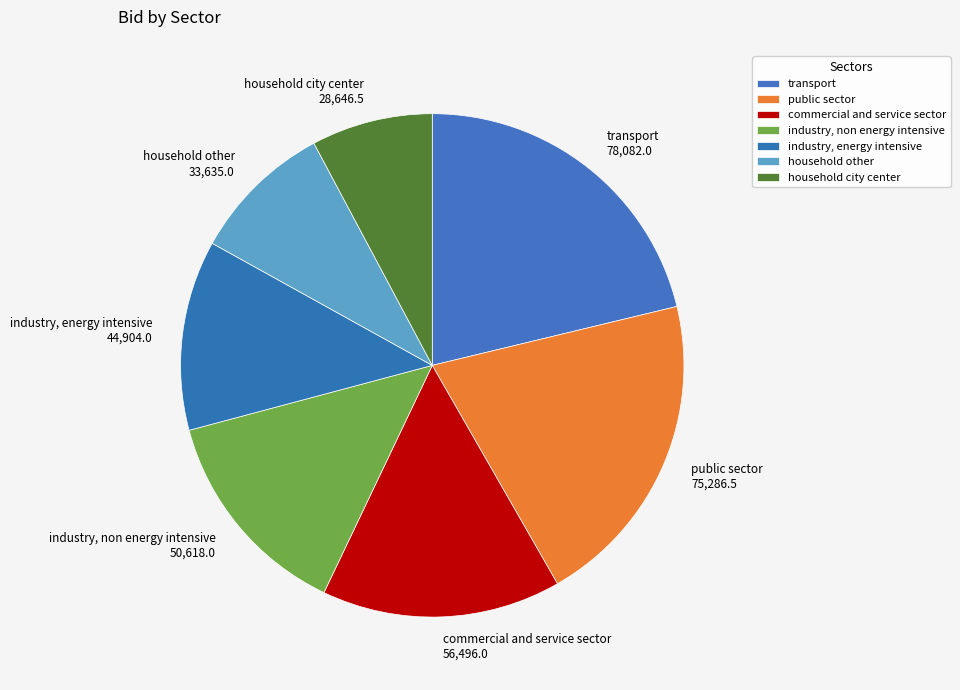

Which category has the smallest portion of the pie?

household city center